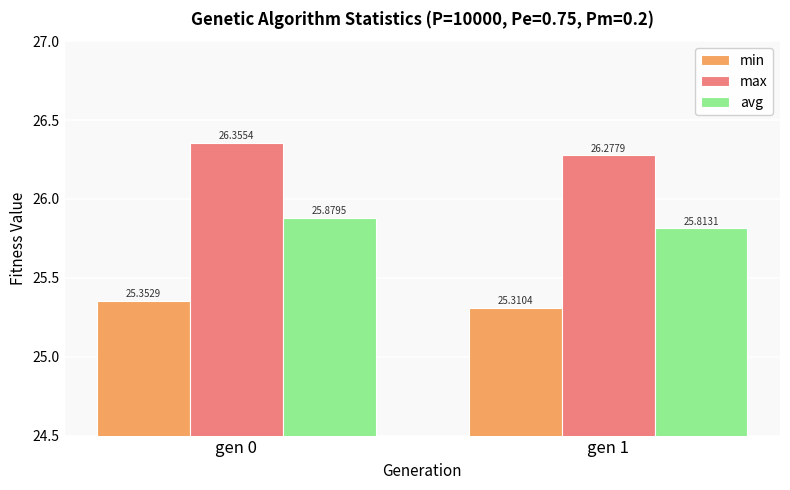

List the series in order of their peak value, lowest first.

min, avg, max